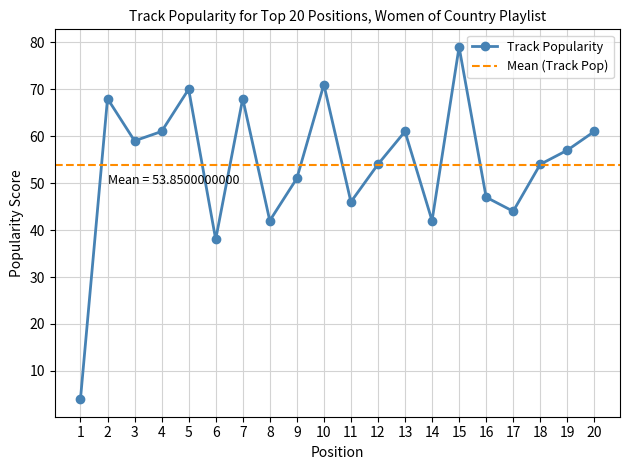

At which category does the chart reach its minimum across all series?

1